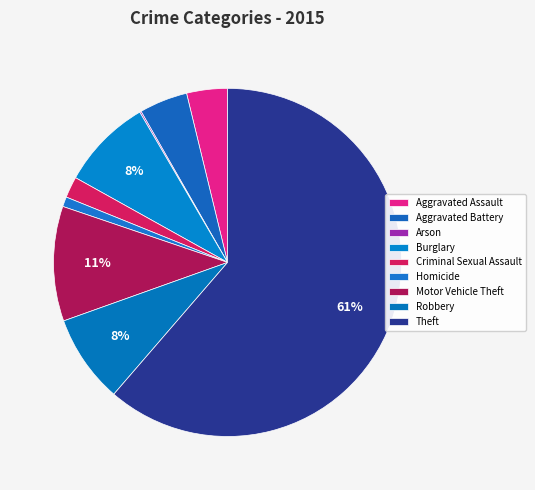

What is the total percentage of Arson and Homicide?

1.1%